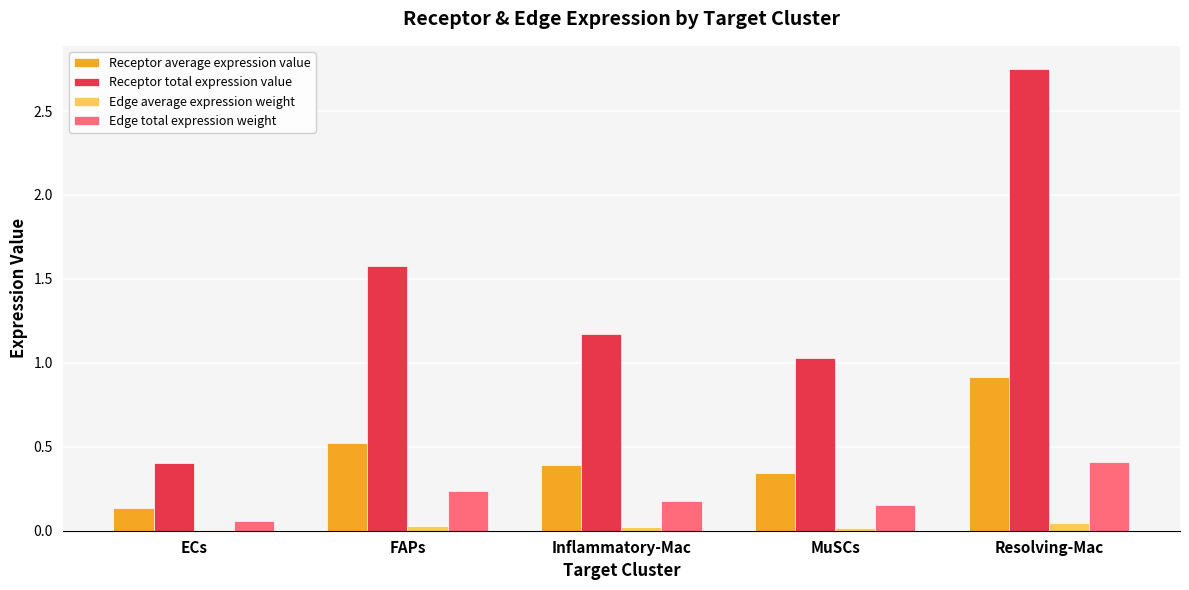

Between MuSCs and Resolving-Mac, which series saw the biggest shift?

Receptor total expression value